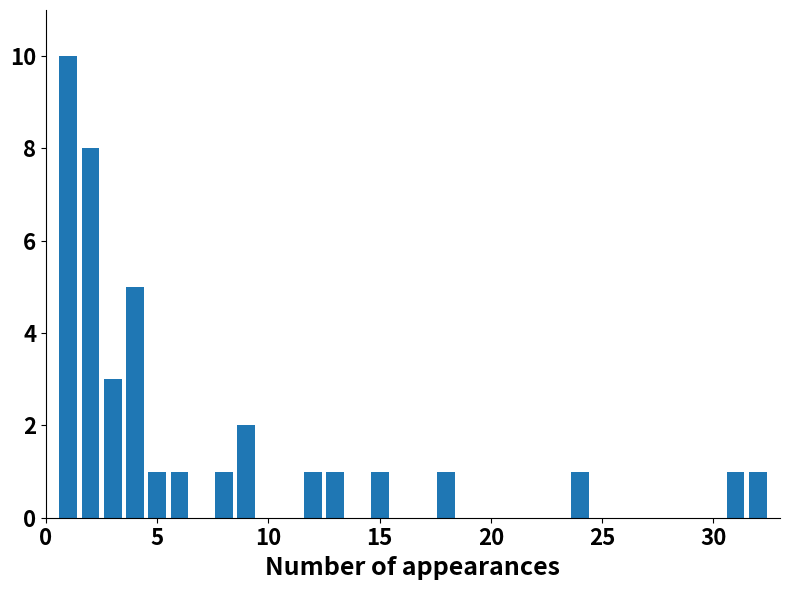

What is the greatest value displayed?

10